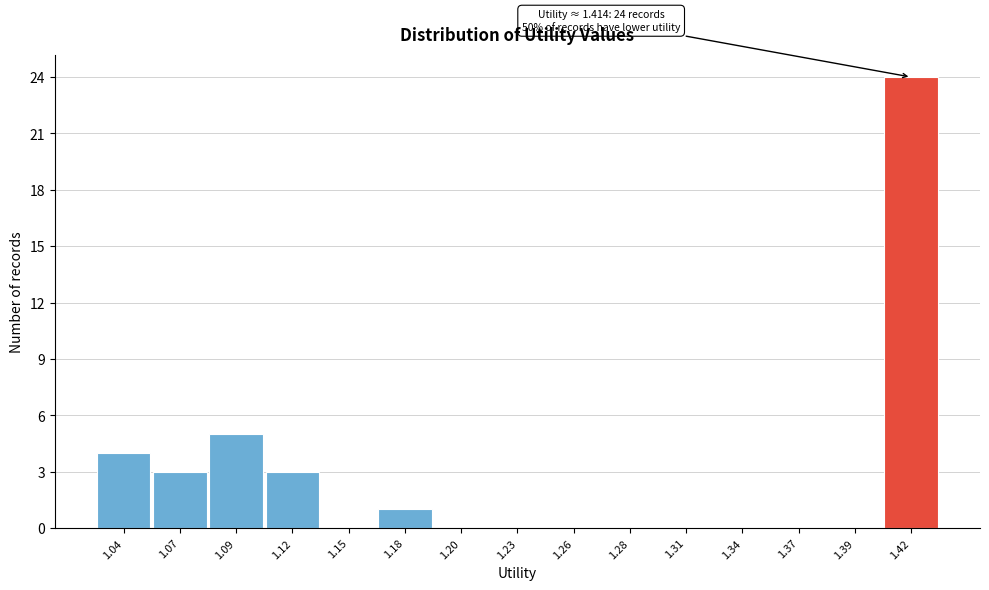

Reading right to left, extract all data points from this chart.

1.42=24	1.39=0	1.37=0	1.34=0	1.31=0	1.28=0	1.26=0	1.23=0	1.20=0	1.18=1	1.15=0	1.12=3	1.09=5	1.07=3	1.04=4